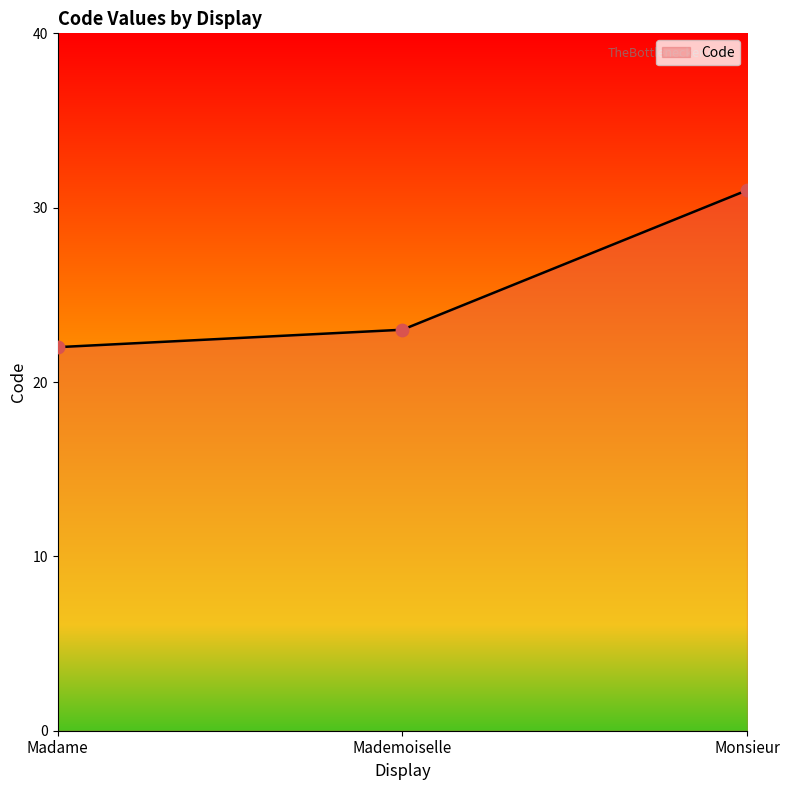

Between Monsieur and Mademoiselle, which is larger?

Monsieur